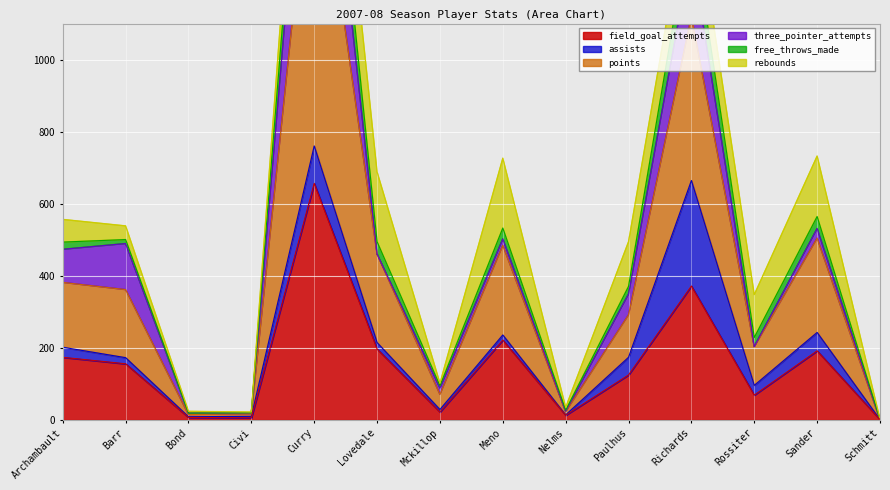

At which label is field_goal_attempts closest to 328?

Richards